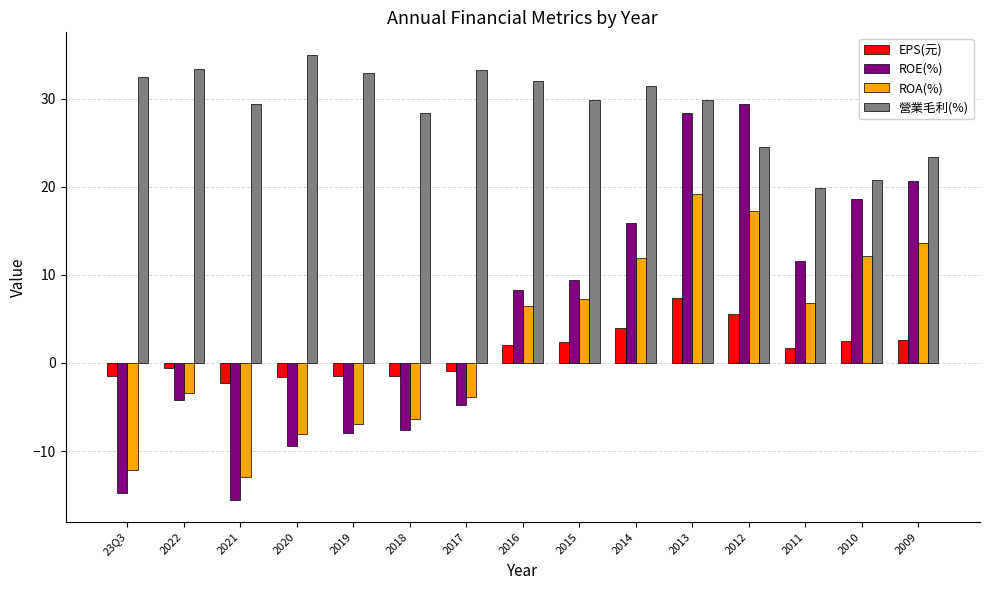

What is the average value of the ROE(%) series?

5.2